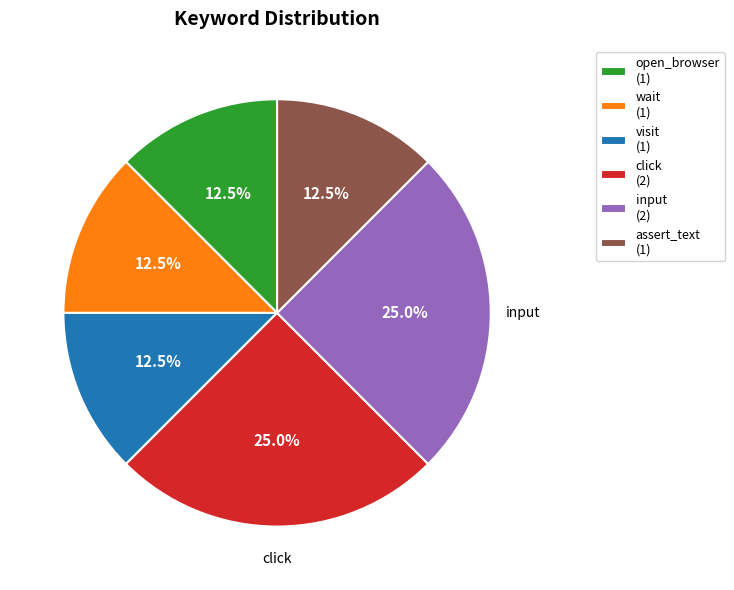

How many segments does this pie chart have?

6